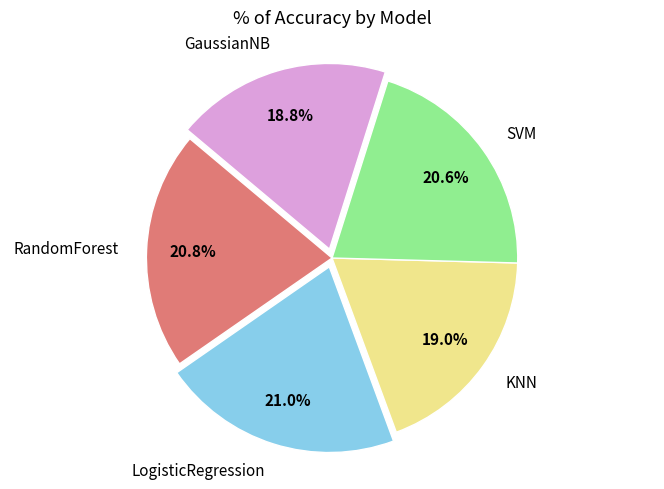

Does SVM account for over 50% of the chart?

No